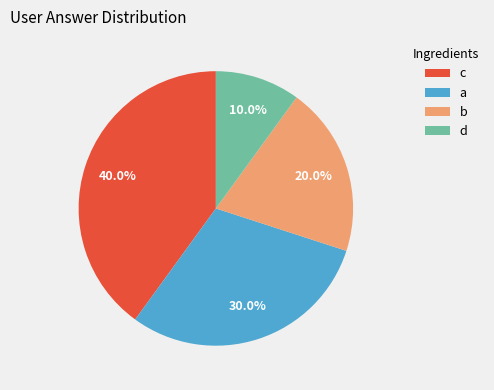

What percentage is the b slice, to the nearest percent?

20%